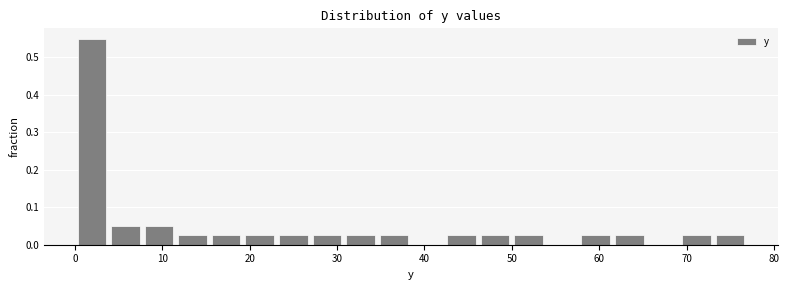

Read against the x-axis, roughly where is the centre of the tallest bar?

2